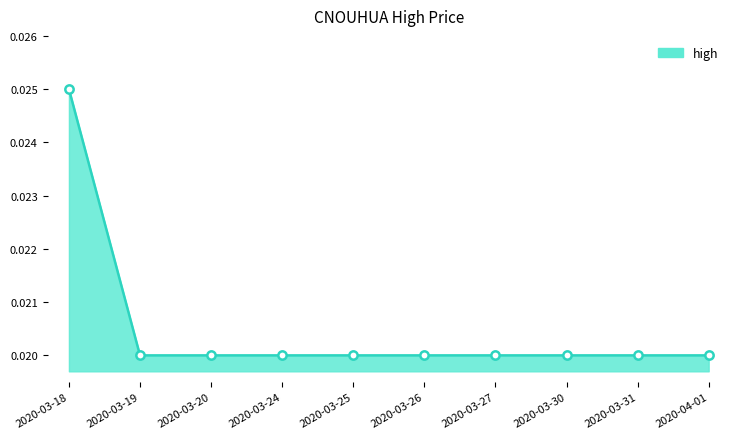

How many lines are shown in the chart?

1